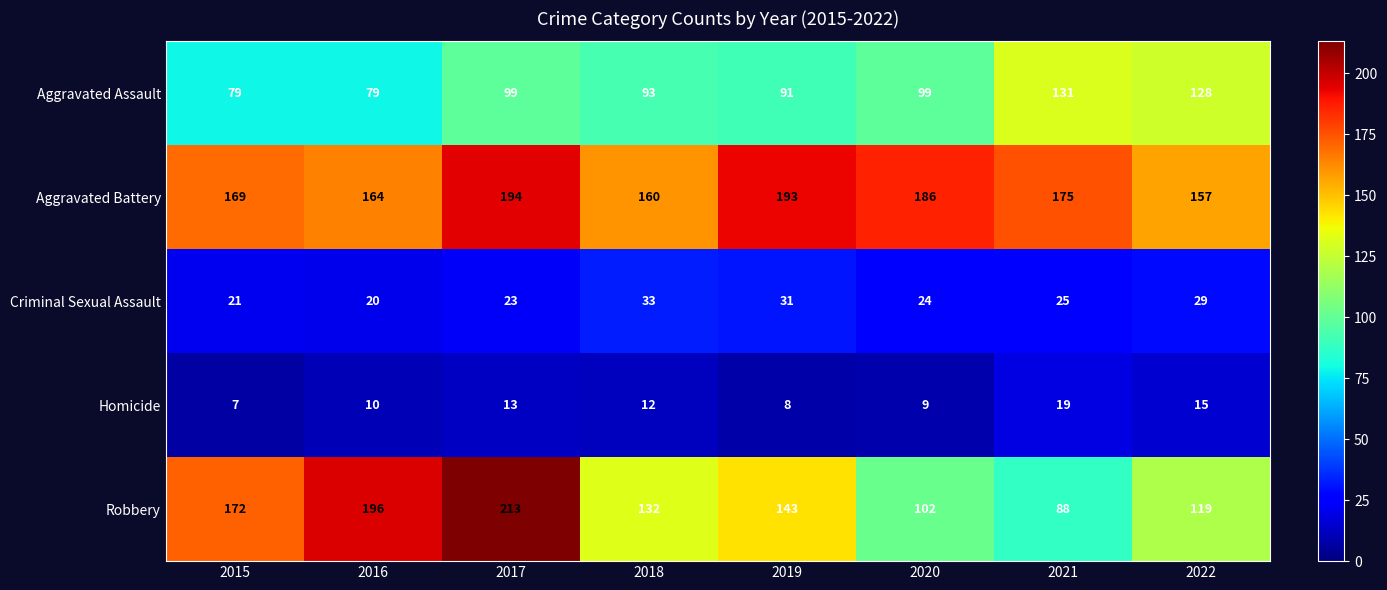

Rank the series by their maximum value, from highest to lowest.

Robbery, Aggravated Battery, Aggravated Assault, Criminal Sexual Assault, Homicide